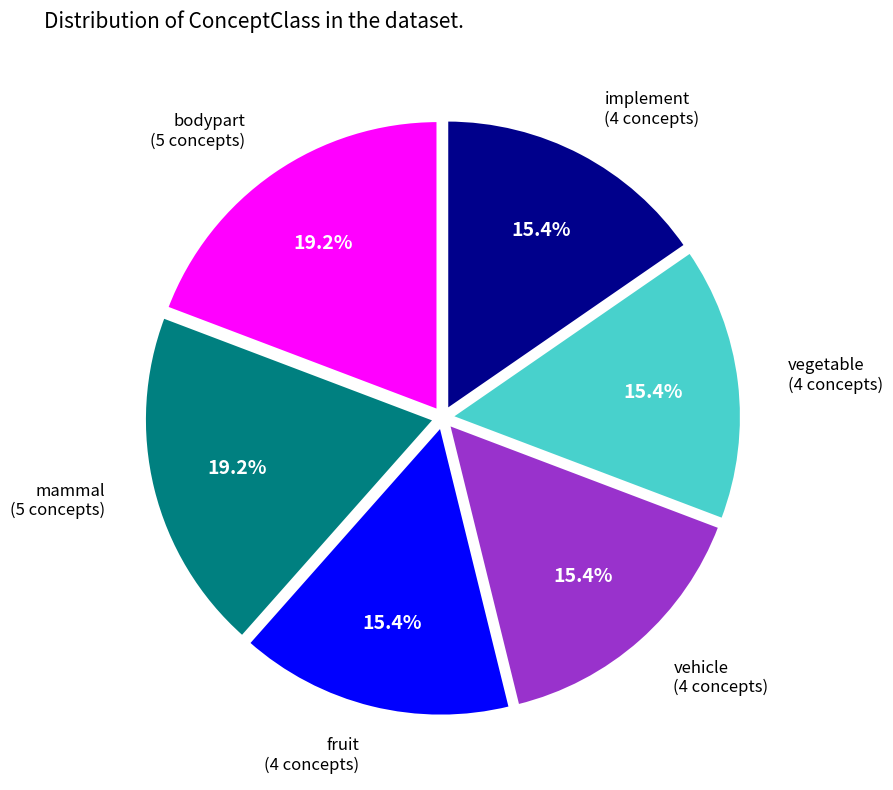

Does any single category account for the majority?

No